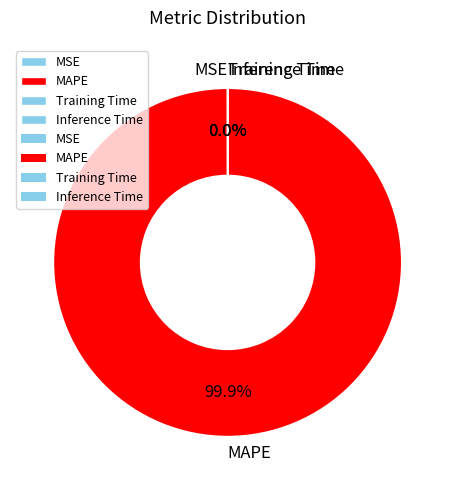

Which slice is the largest?

MAPE